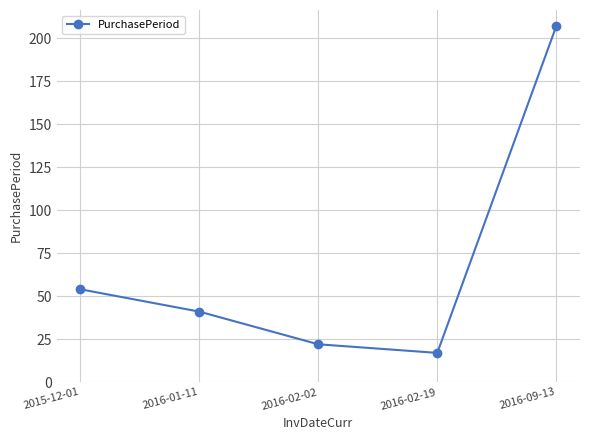

What is the minimum value shown in the chart?

17